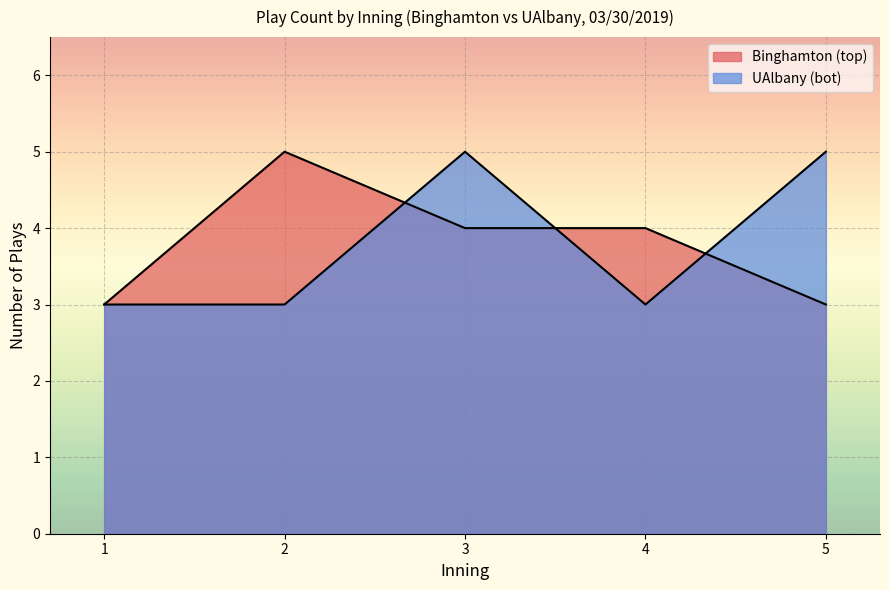

Does the chart display data point markers on the line(s)?

No